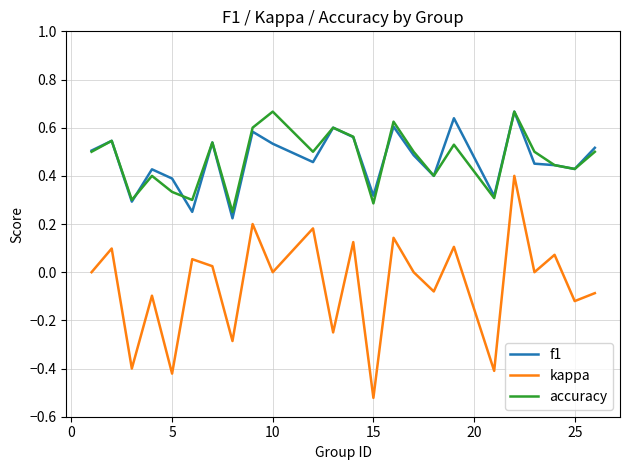

True or false: f1 and kappa intersect in this chart.

False